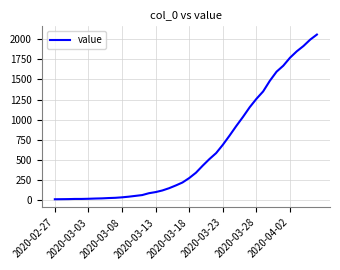

What is the maximum value shown in the chart?

2057